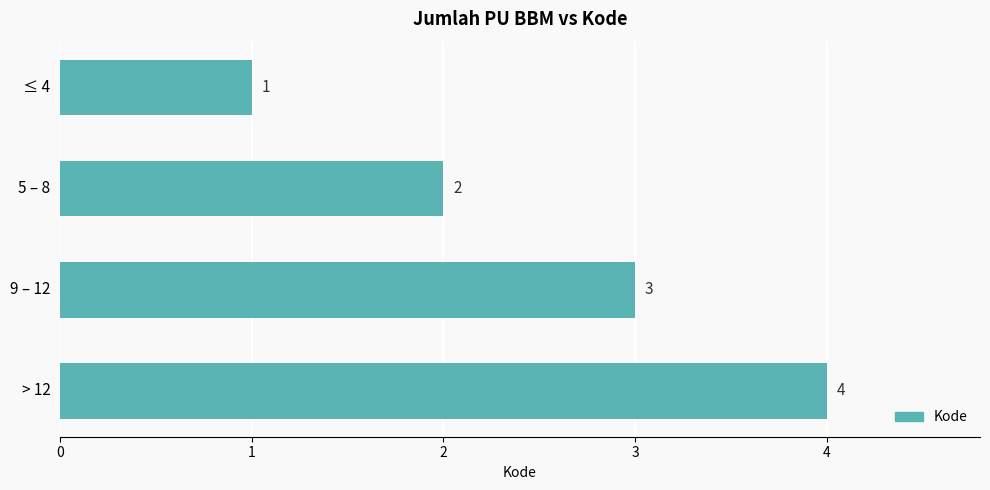

True or false: the data shows 1 at ≤ 4.

True